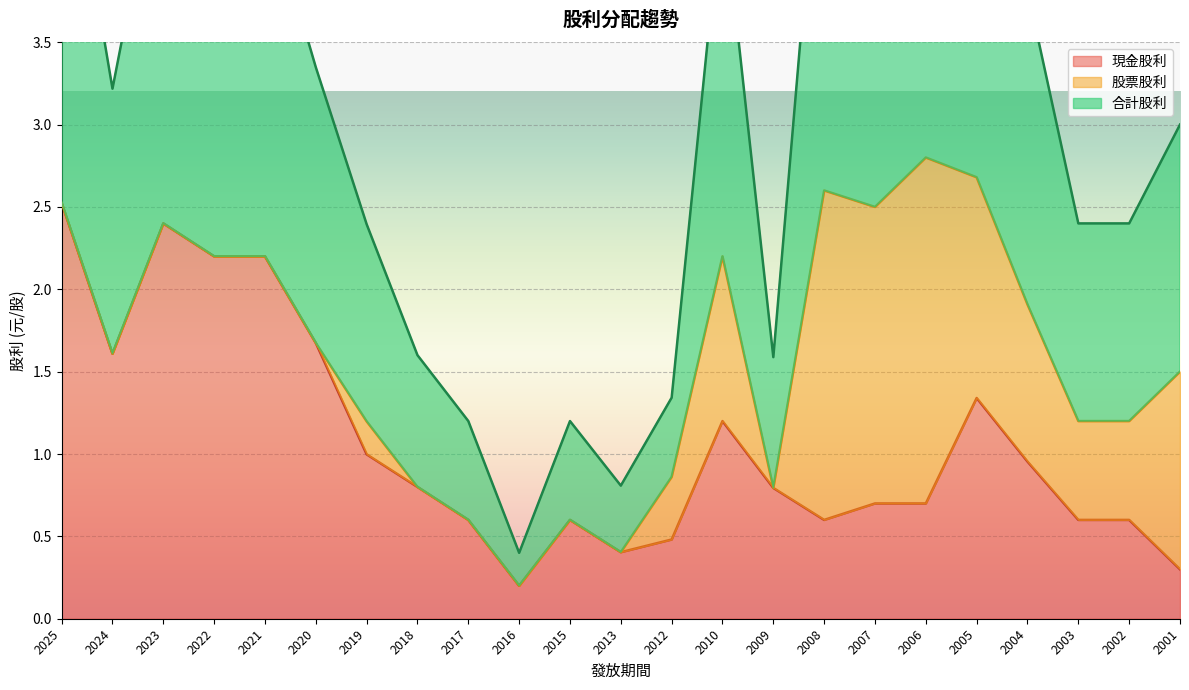

What is the difference between the maximum and minimum values in the 現金股利 series?

2.3